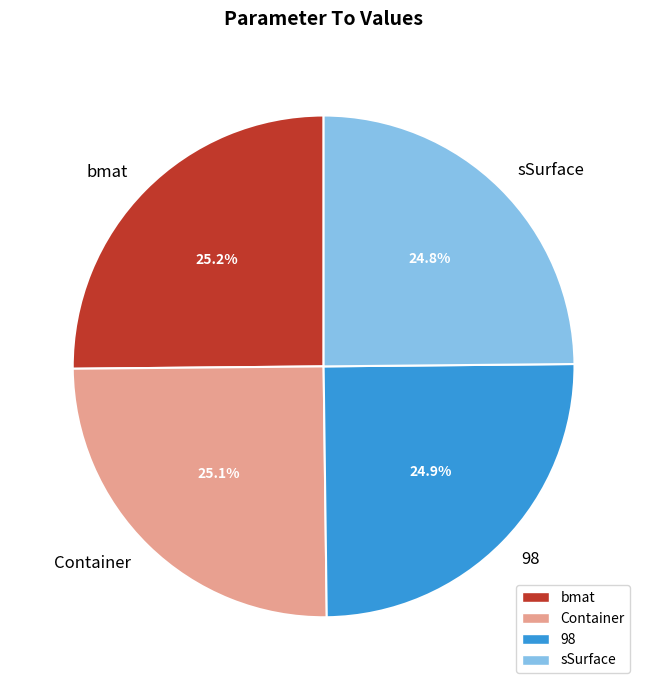

The 98 slice represents 25% of the pie. True or false?

True